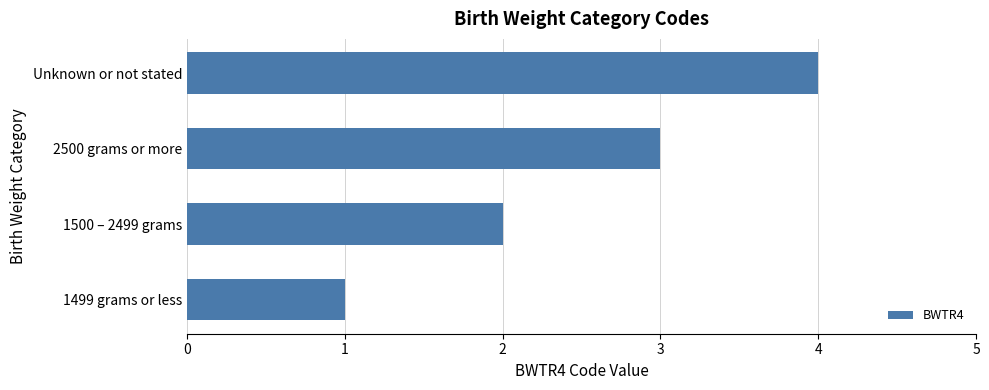

Is it true that the value at 2500 grams or more is 3?

True